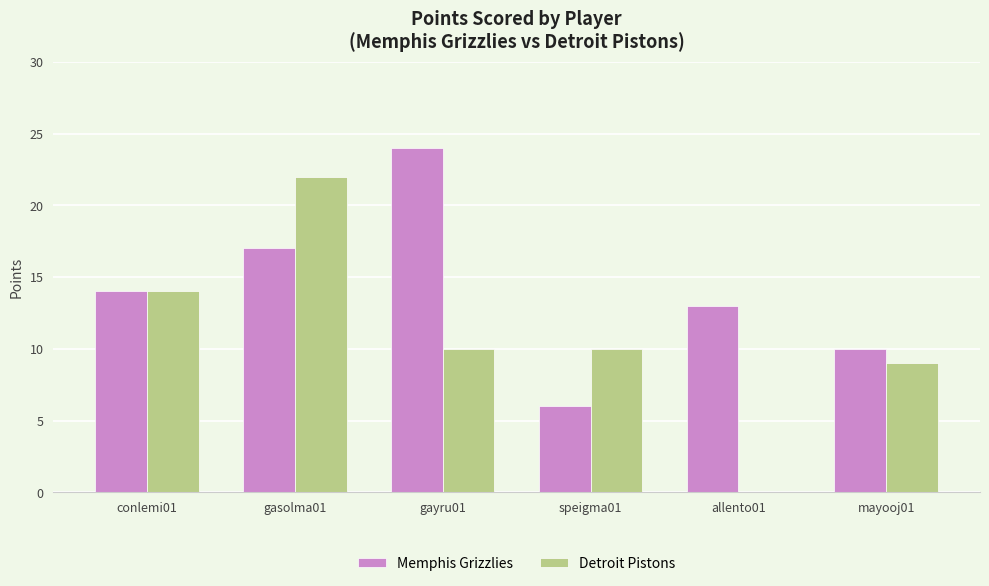

Read the Memphis Grizzlies value at conlemi01, to the nearest 5.

15